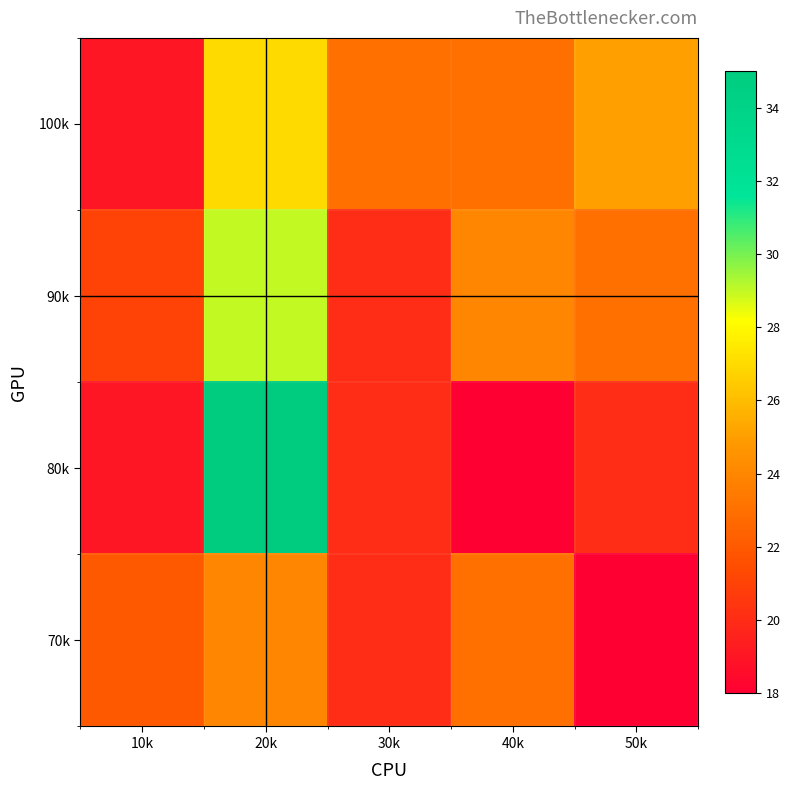

At how many categories does at least one series exceed 33?

1